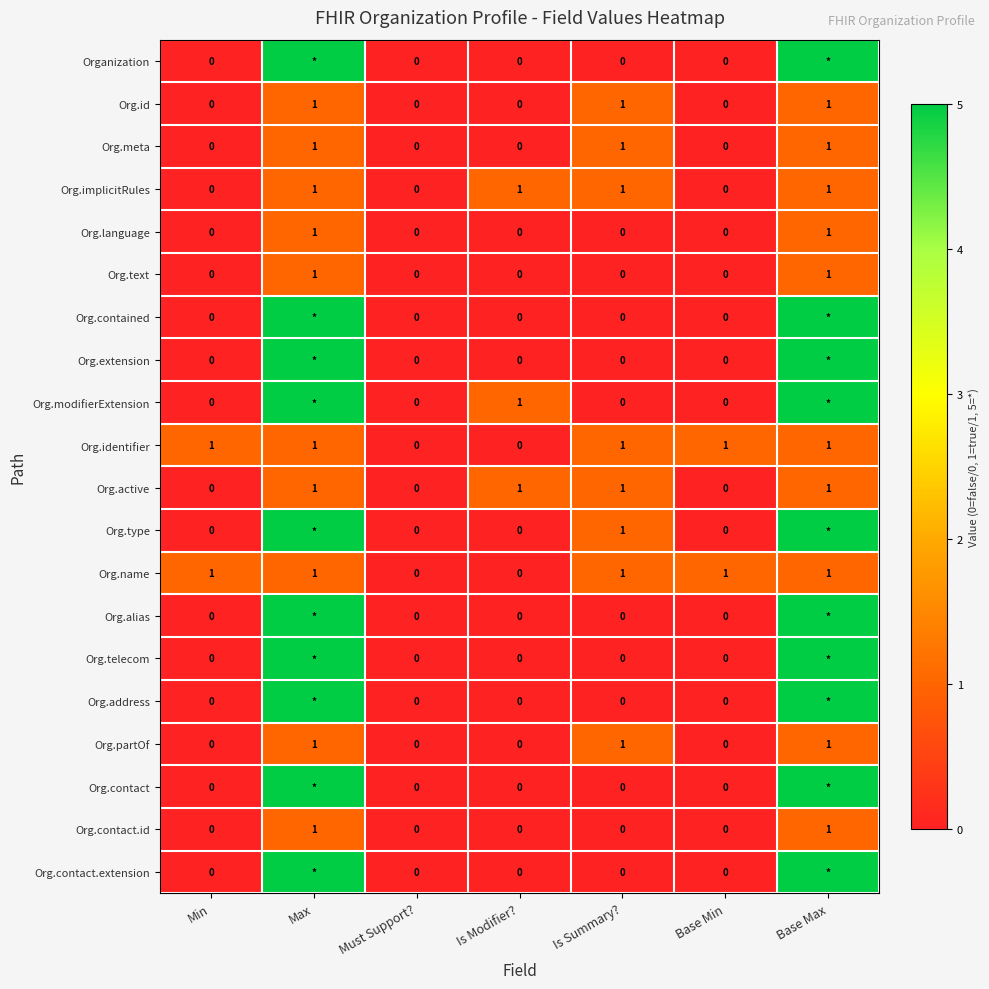

How many series are shown in this chart?

20